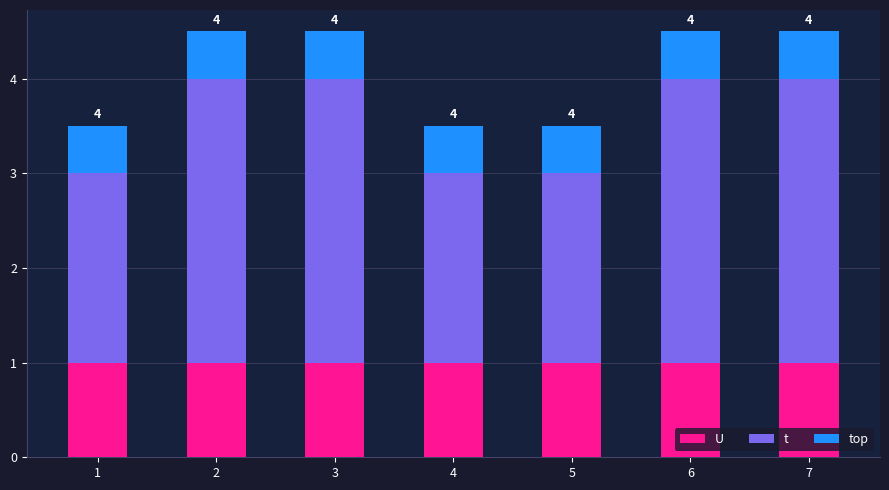

What is the total value across all series at 6?

4.5